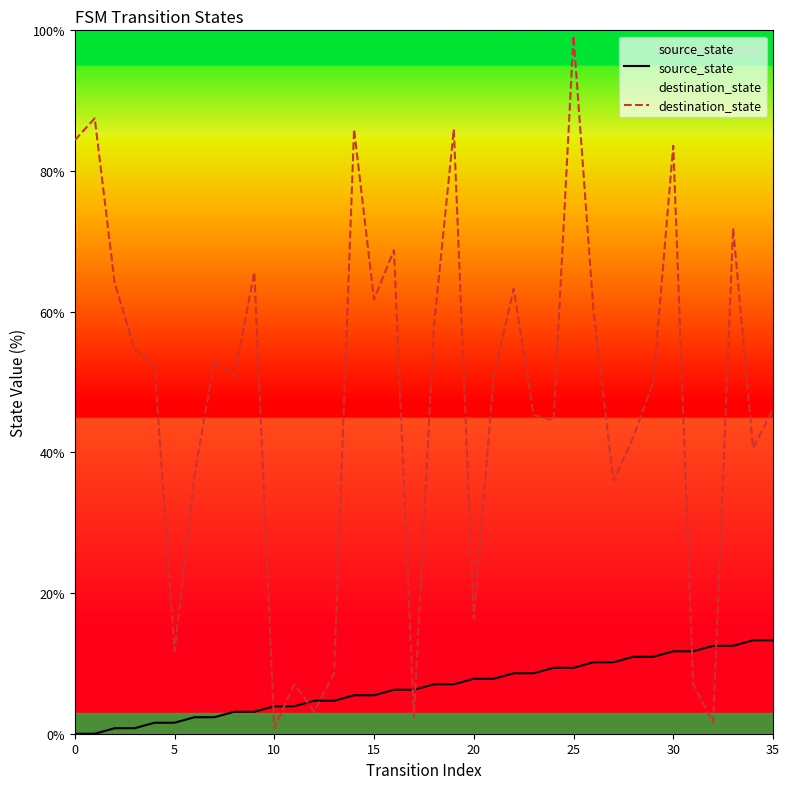

Read the destination_state value at 9.

65.6